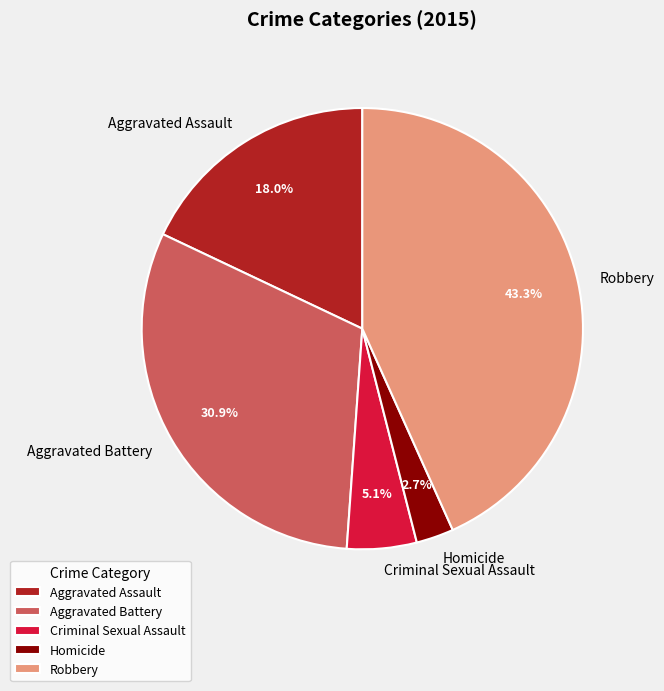

To the nearest percent, what portion does Robbery represent?

43%